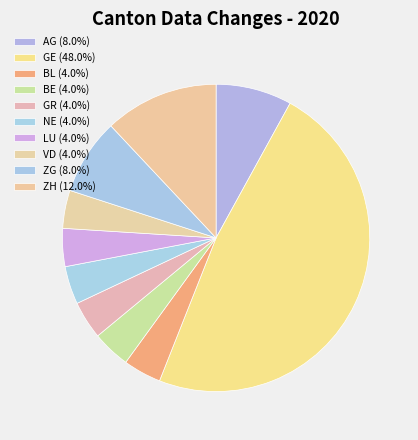

How many slices are in this pie chart?

10